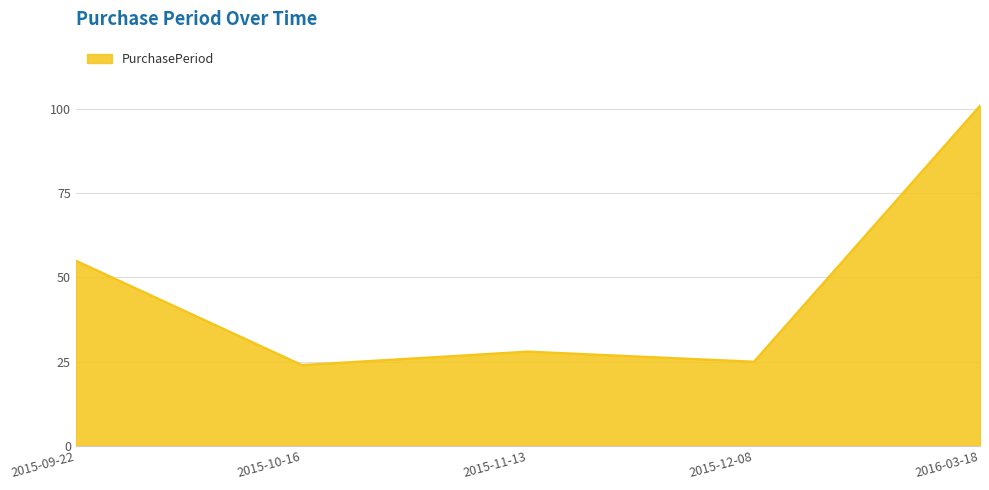

The value at 2016-03-18 is 101. True or false?

True